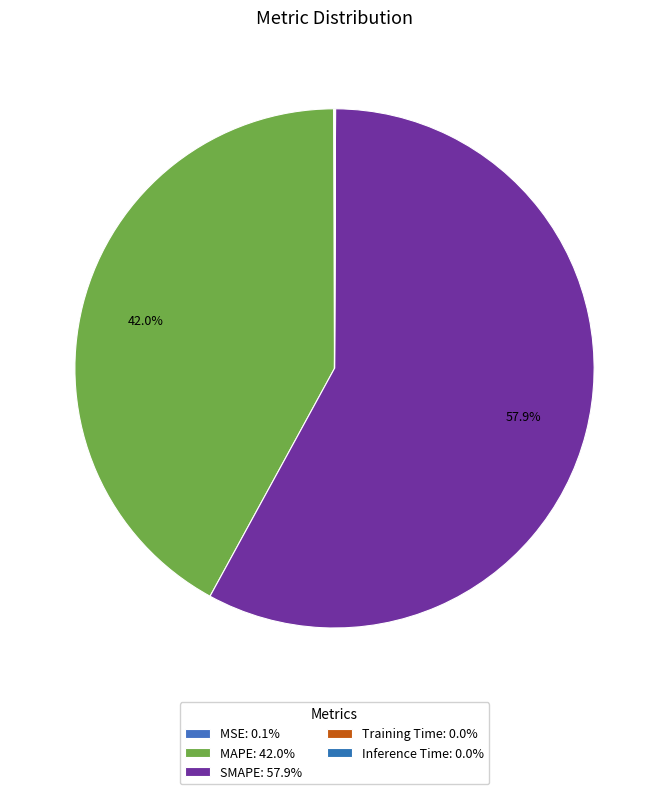

Approximately how many times larger is the value at SMAPE compared to MAPE?

1.4